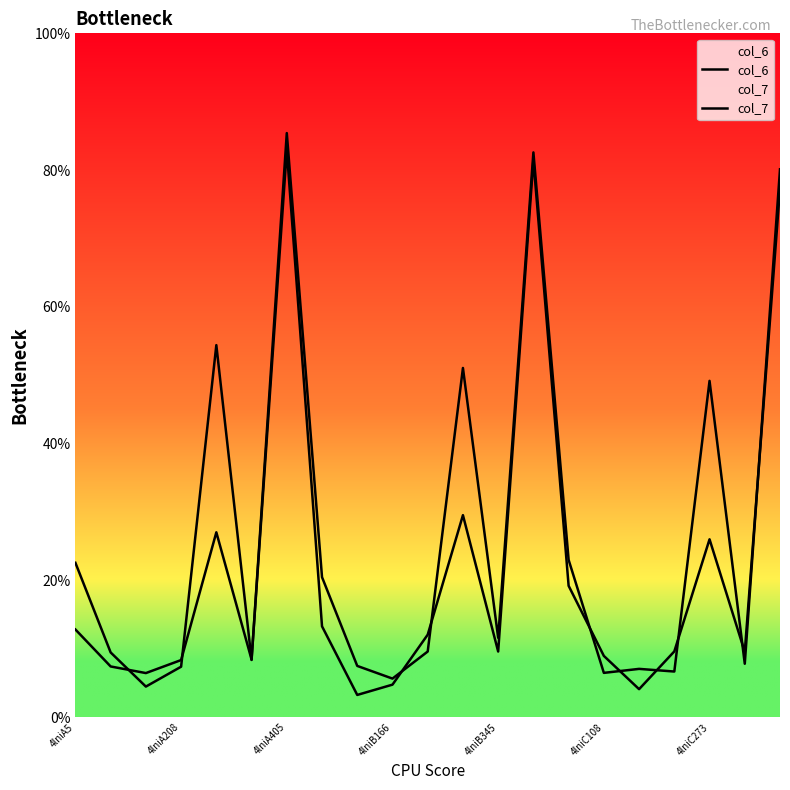

True or false: col_7 has a value of 47.5 at 4lniA405.

False